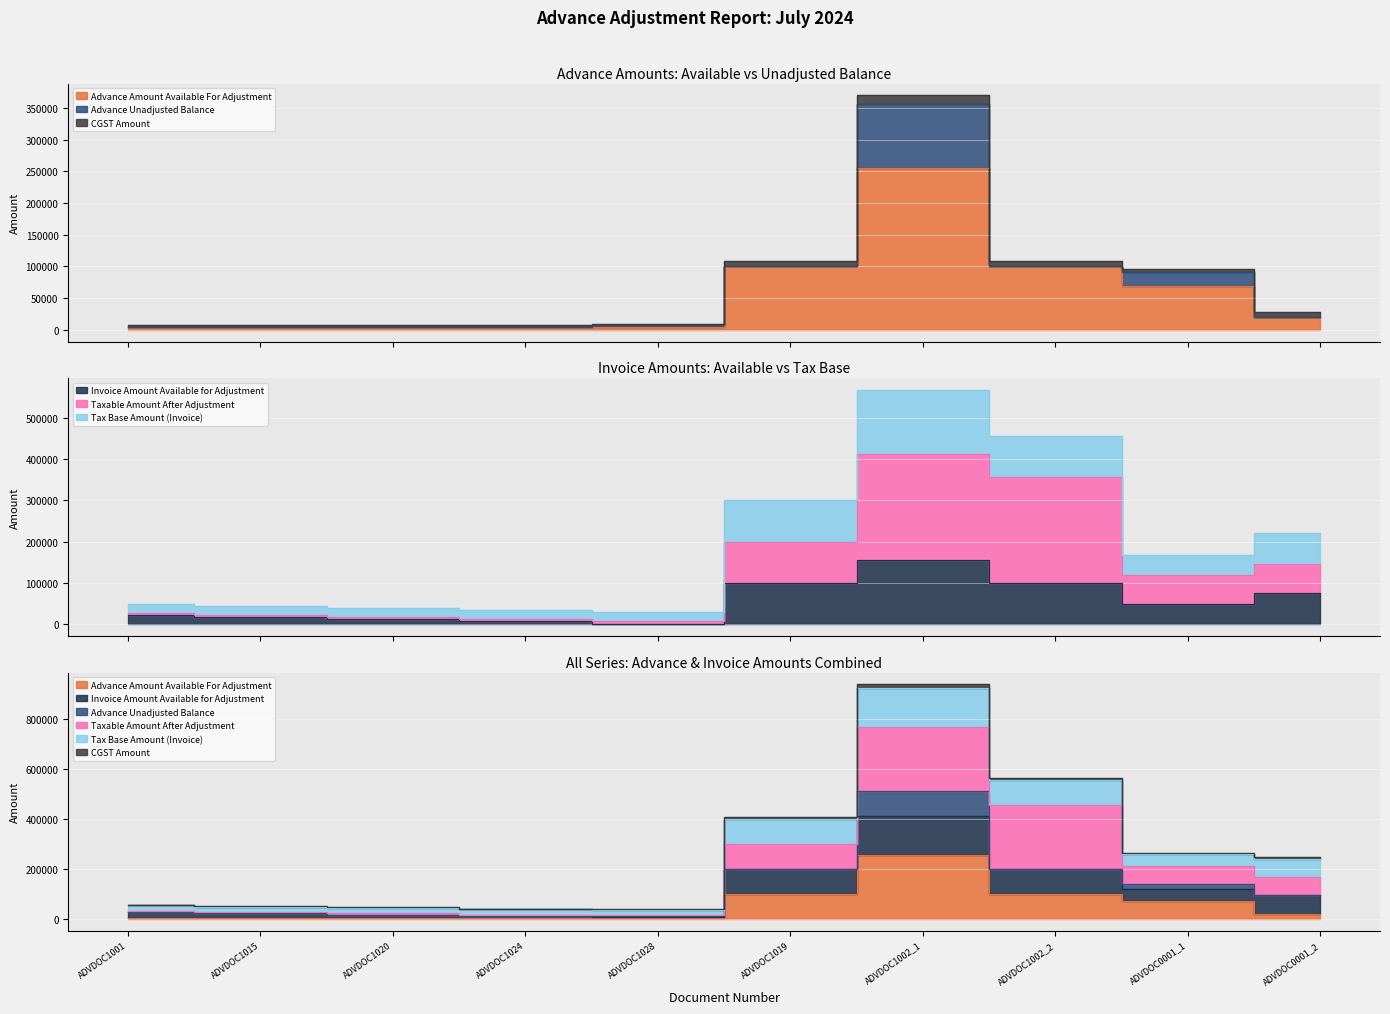

Is it true that Advance Amount Available For Adjustment equals 117478 at ADVDOC0001_1?

False